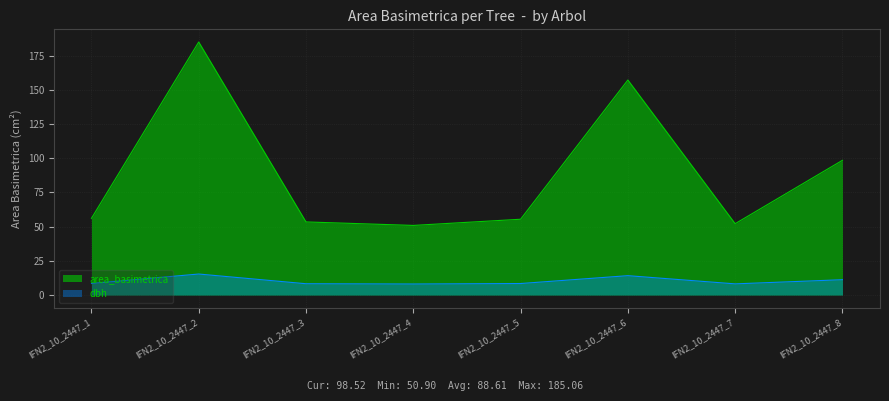

What are all the series names shown in the legend?

area_basimetrica, dbh